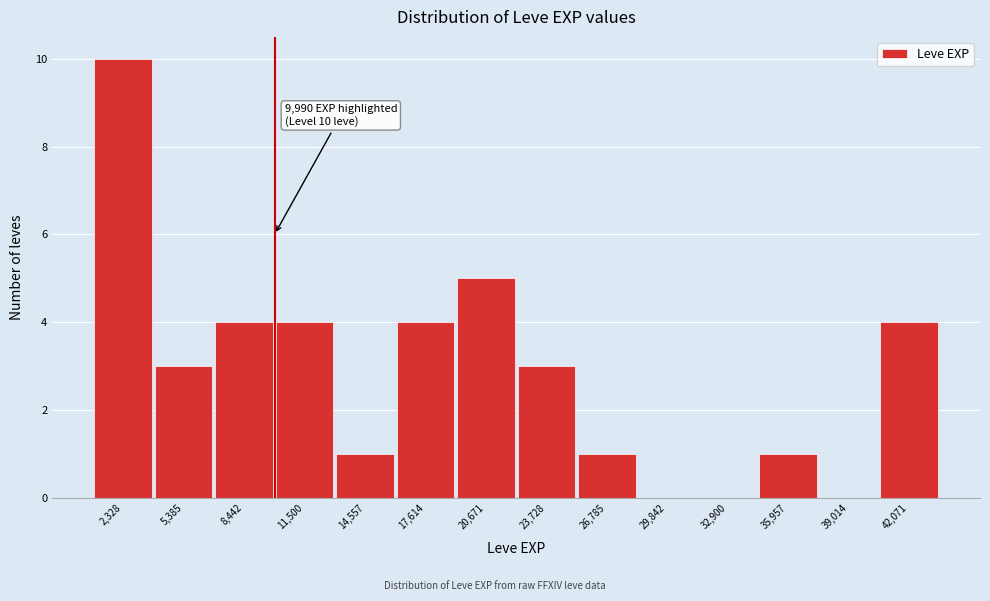

Over which range of the x-axis is the bar tallest?

1000 to 4000